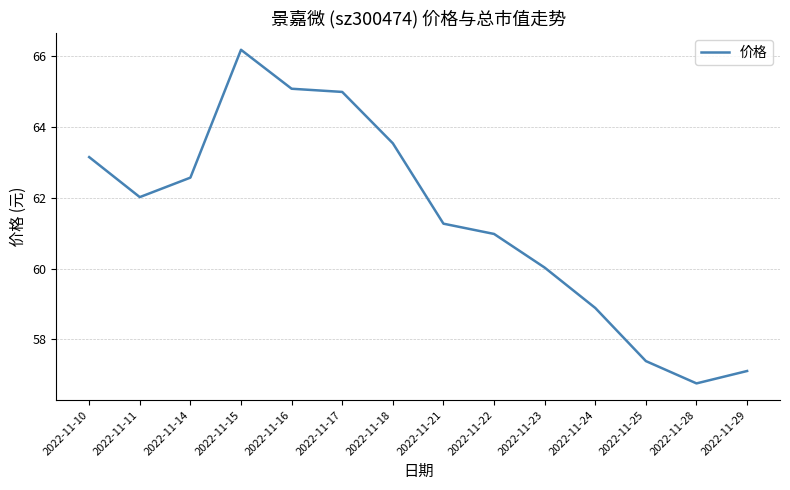

Where is the first local minimum?

2022-11-11